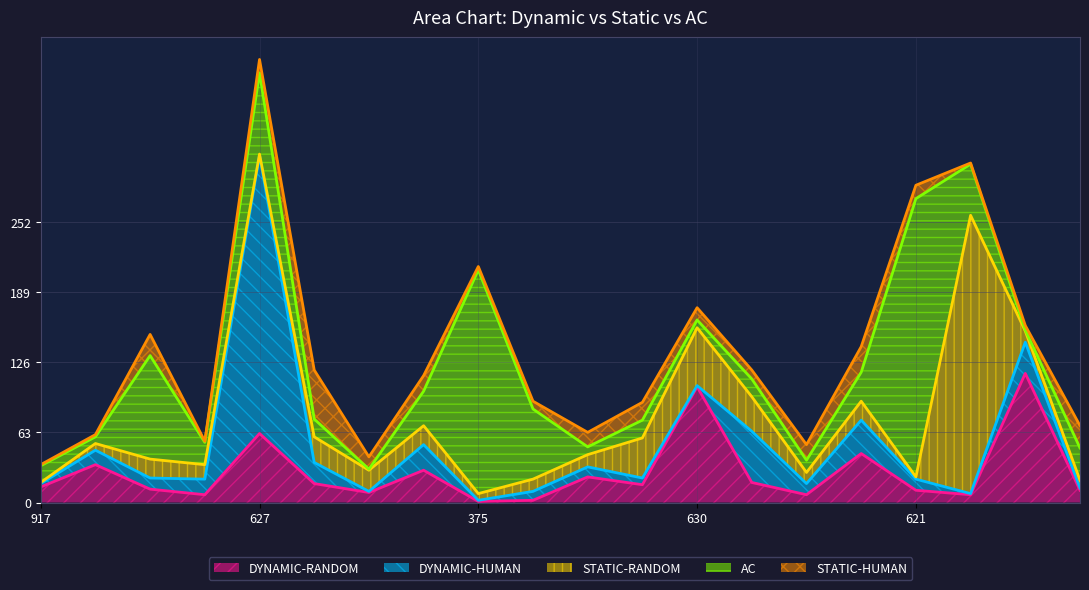

True or false: DYNAMIC-HUMAN and AC intersect in this chart.

True